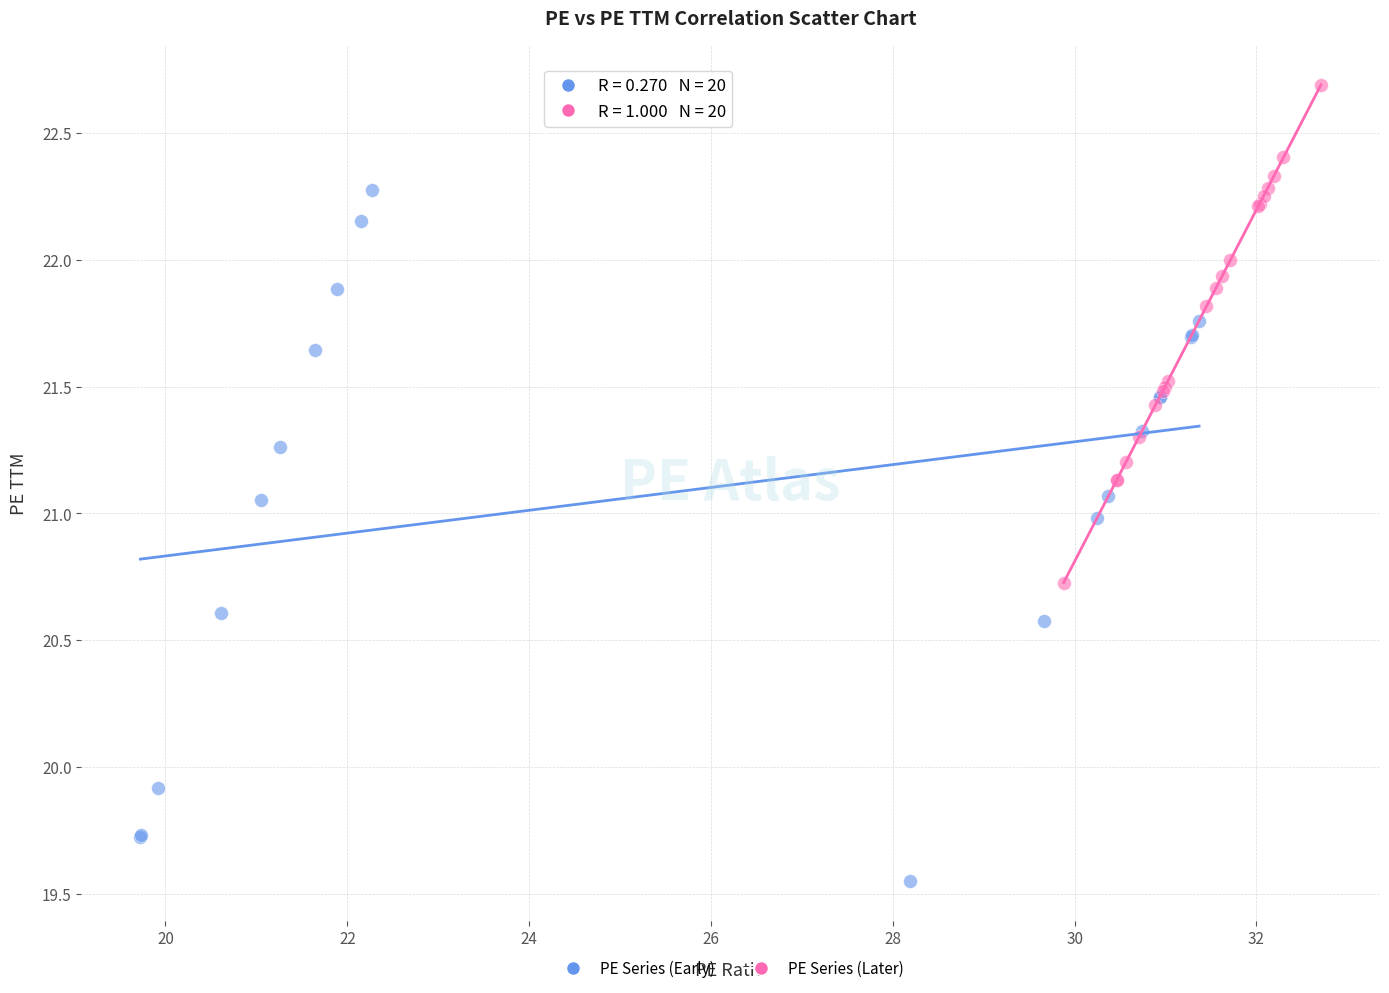

Which series reaches the maximum Y coordinate?

PE Series (Later)